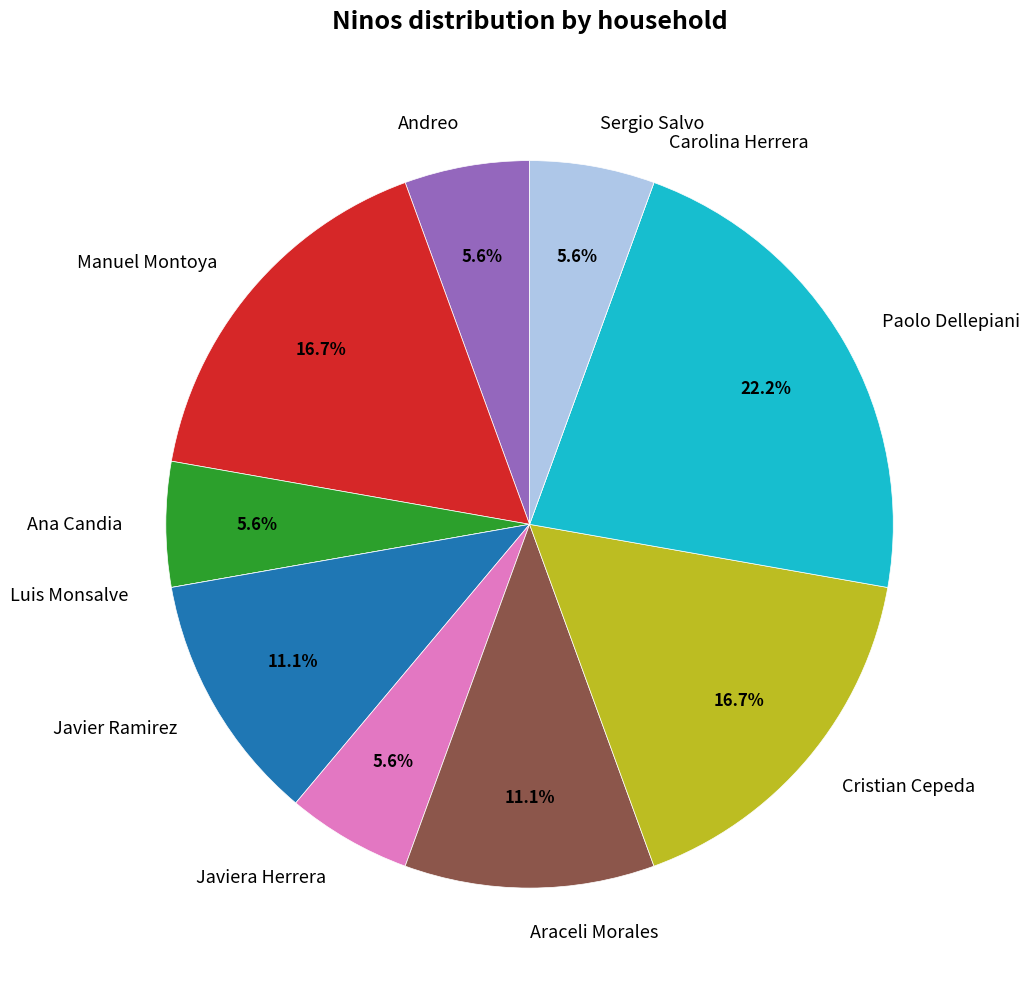

What is the largest slice in the pie chart?

Paolo Dellepiani